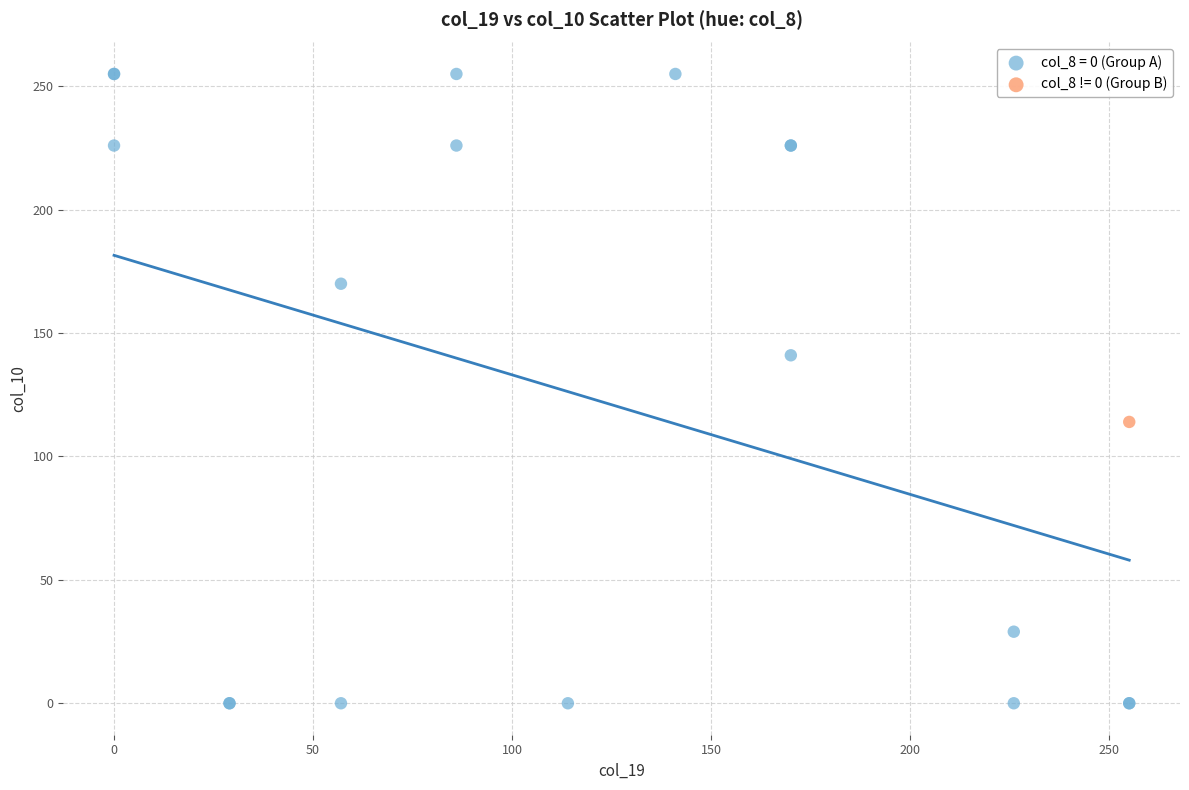

Which series contains the lowest Y value?

col_8 = 0 (Group A)